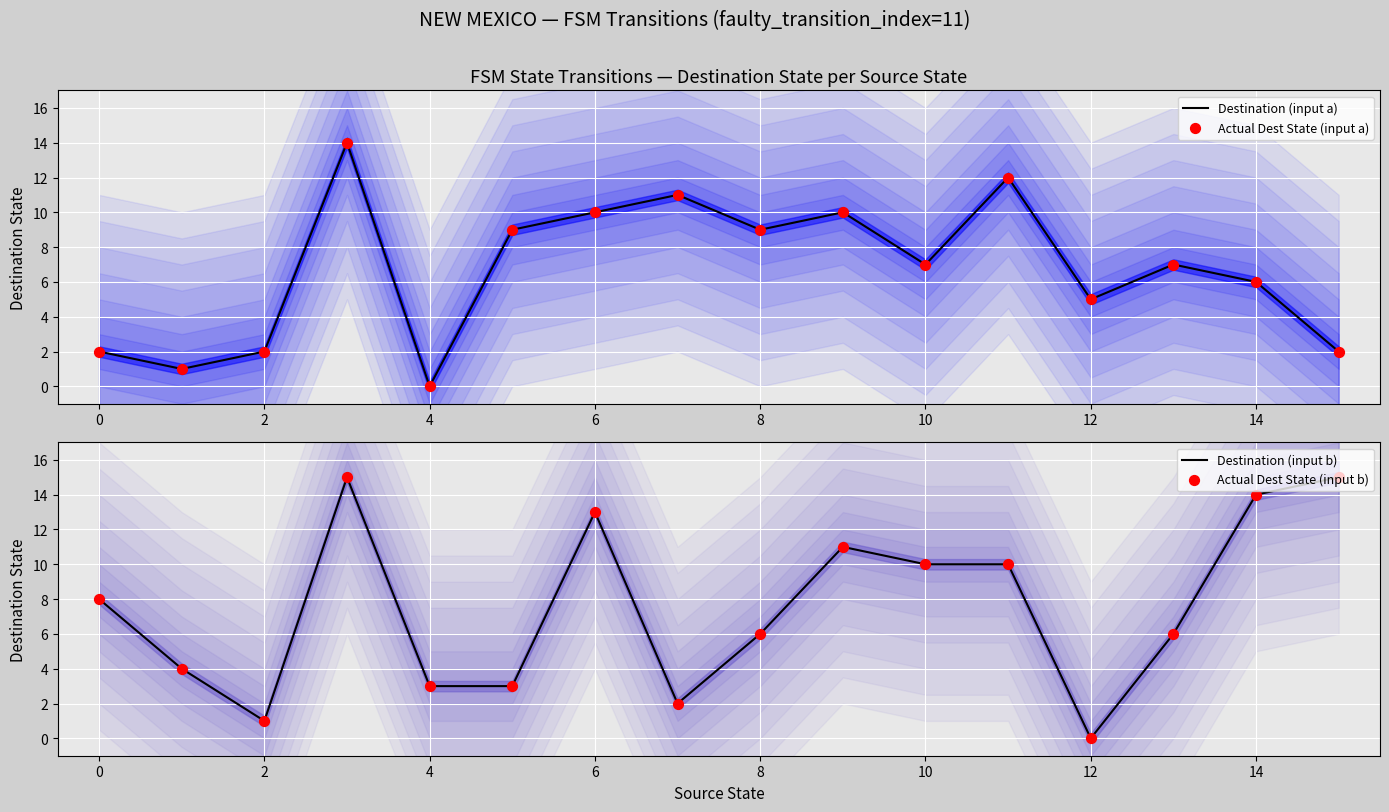

Which series has the largest total across all categories?

Destination (input b)